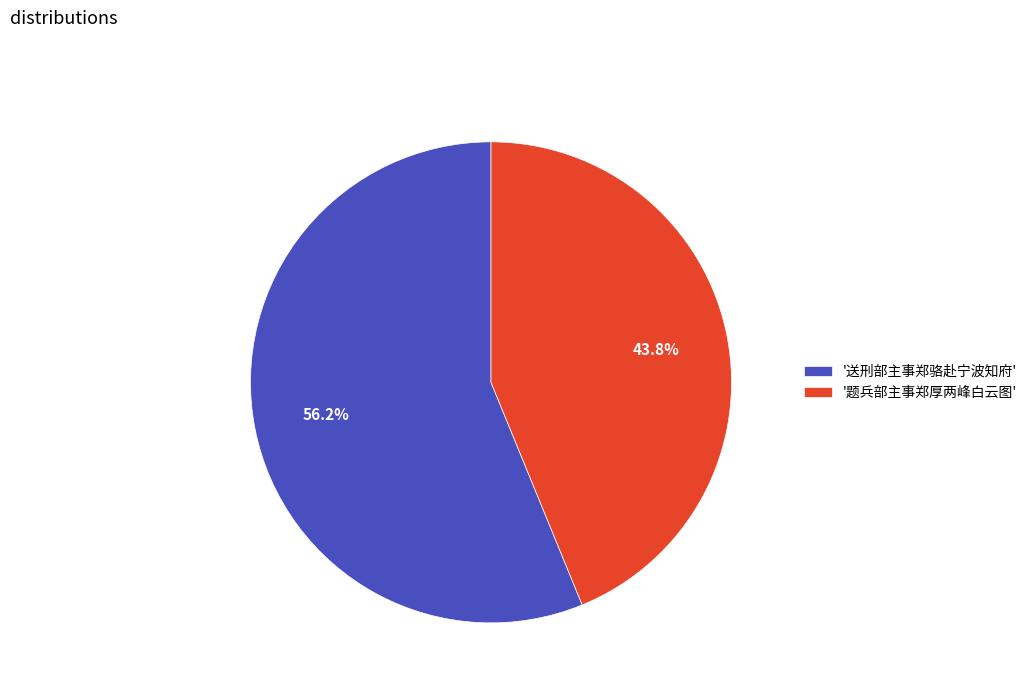

What is the smallest slice in the pie chart?

'题兵部主事郑厚两峰白云图'